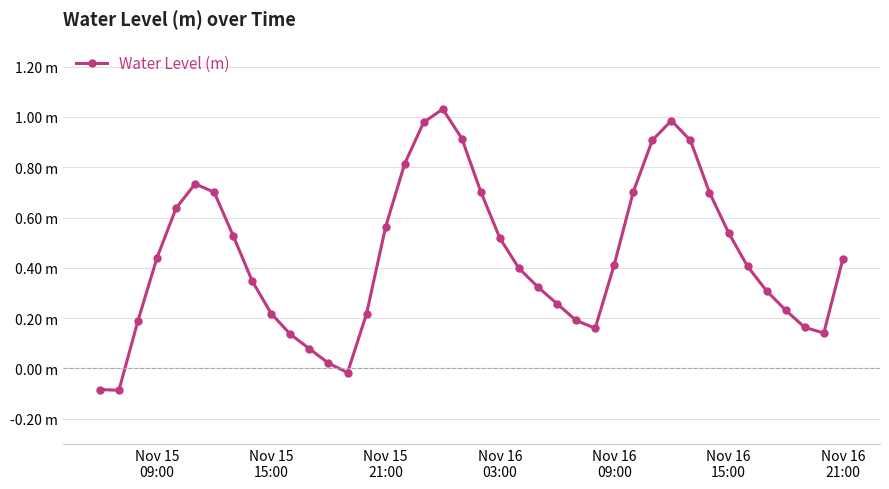

Is this an area chart (filled region under the line)?

No